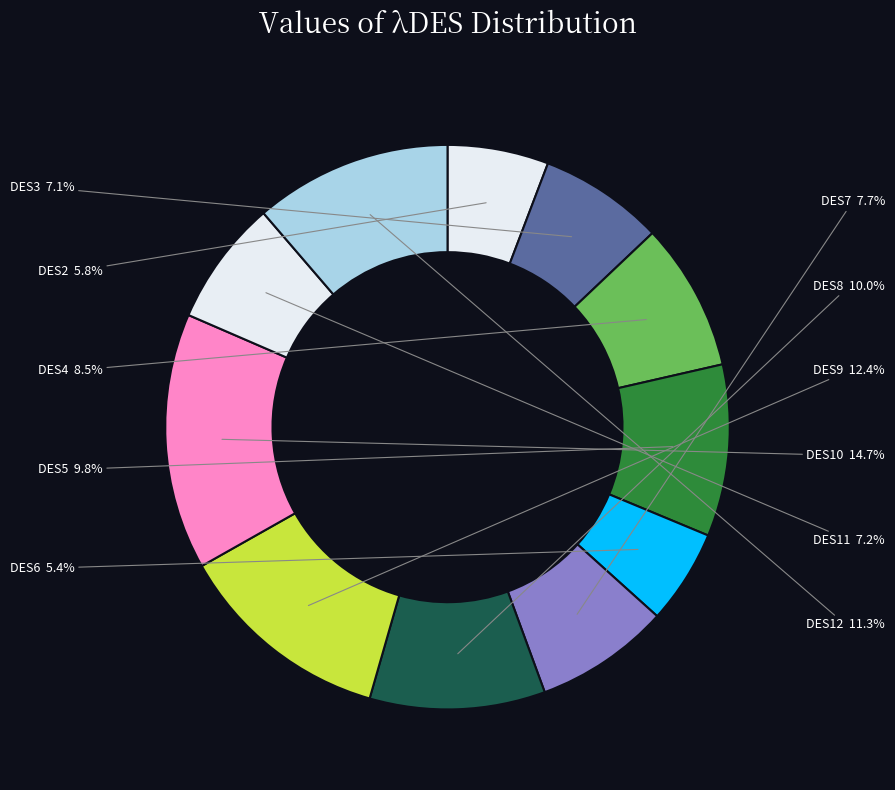

Which slice is the largest?

DES10